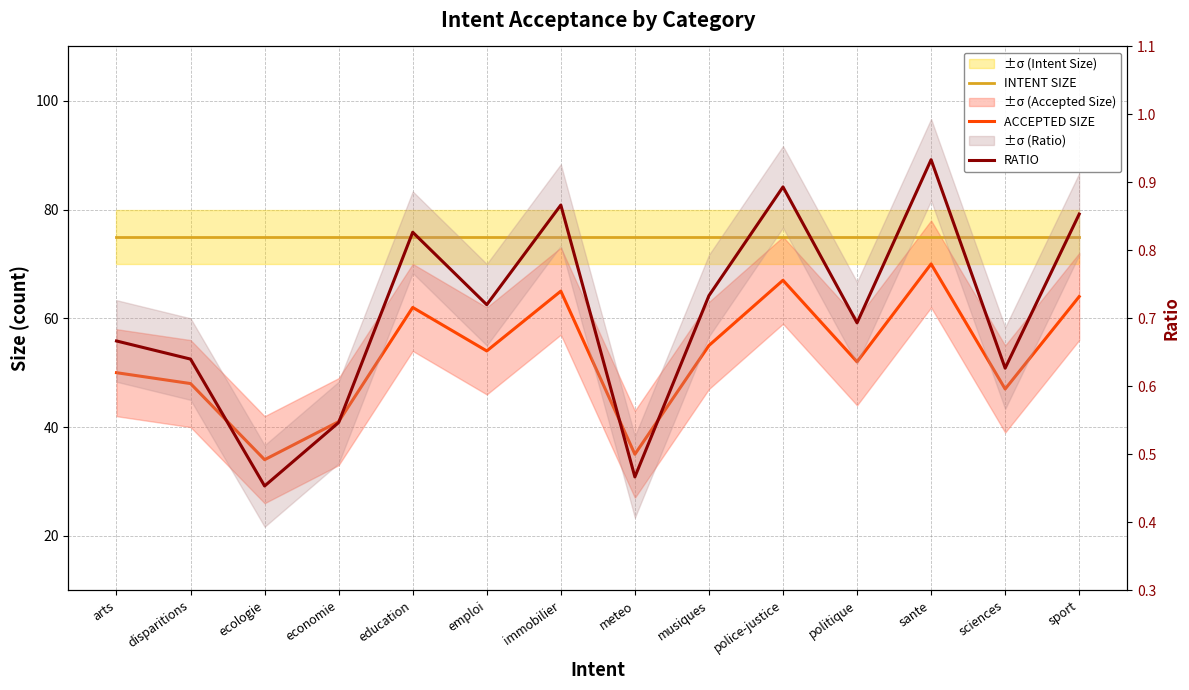

Reading left to right, list all the values displayed in this chart.

INTENT SIZE: arts=75.0	disparitions=75.0	ecologie=75.0	economie=75.0	education=75.0	emploi=75.0	immobilier=75.0	meteo=75.0	musiques=75.0	police-justice=75.0	politique=75.0	sante=75.0	sciences=75.0	sport=75.0
ACCEPTED SIZE: arts=50.0	disparitions=48.0	ecologie=34.0	economie=41.0	education=62.0	emploi=54.0	immobilier=65.0	meteo=35.0	musiques=55.0	police-justice=67.0	politique=52.0	sante=70.0	sciences=47.0	sport=64.0
RATIO: arts=0.7	disparitions=0.6	ecologie=0.5	economie=0.5	education=0.8	emploi=0.7	immobilier=0.9	meteo=0.5	musiques=0.7	police-justice=0.9	politique=0.7	sante=0.9	sciences=0.6	sport=0.9